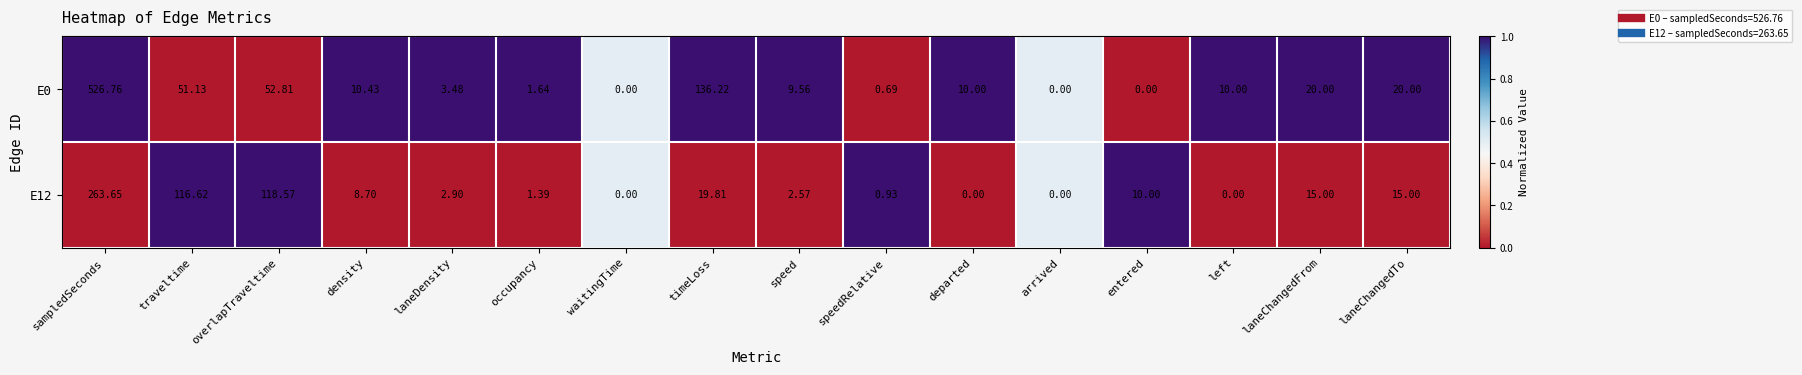

At left, list the series in order from smallest to largest.

E12, E0